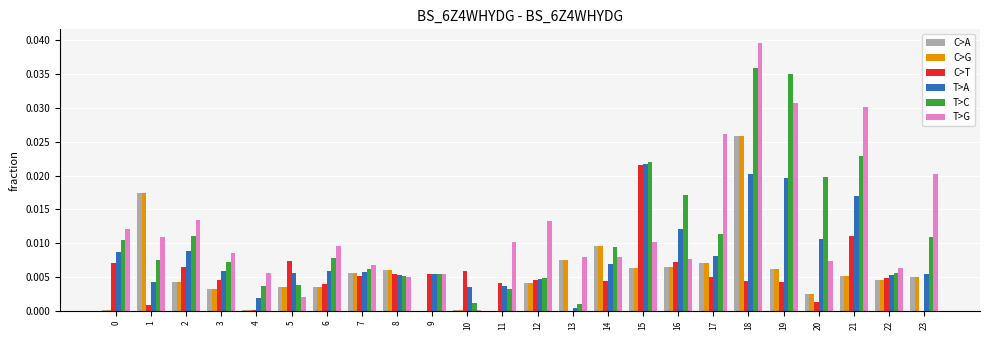

Are the bars horizontal?

No